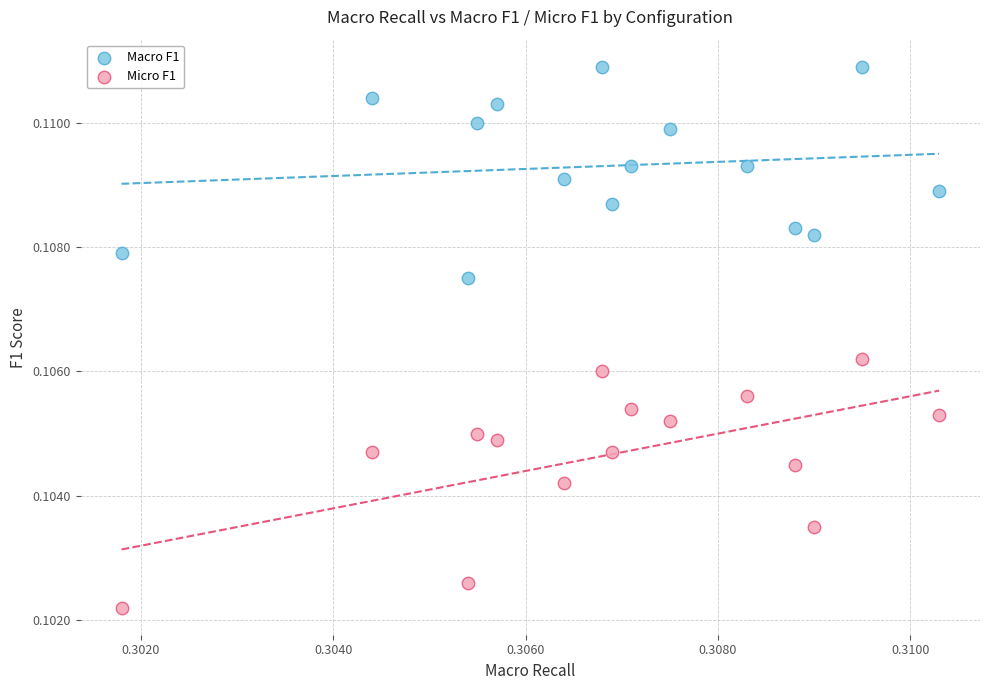

Which series contains the highest Y value?

Macro F1